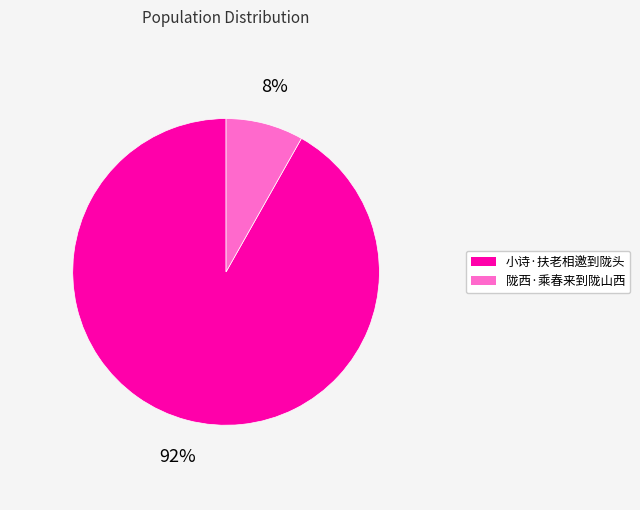

Does any single category account for the majority?

Yes